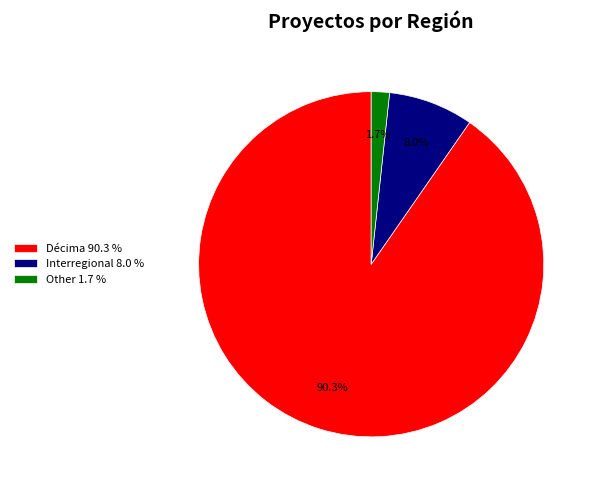

To the nearest percent, what portion does Interregional represent?

8%